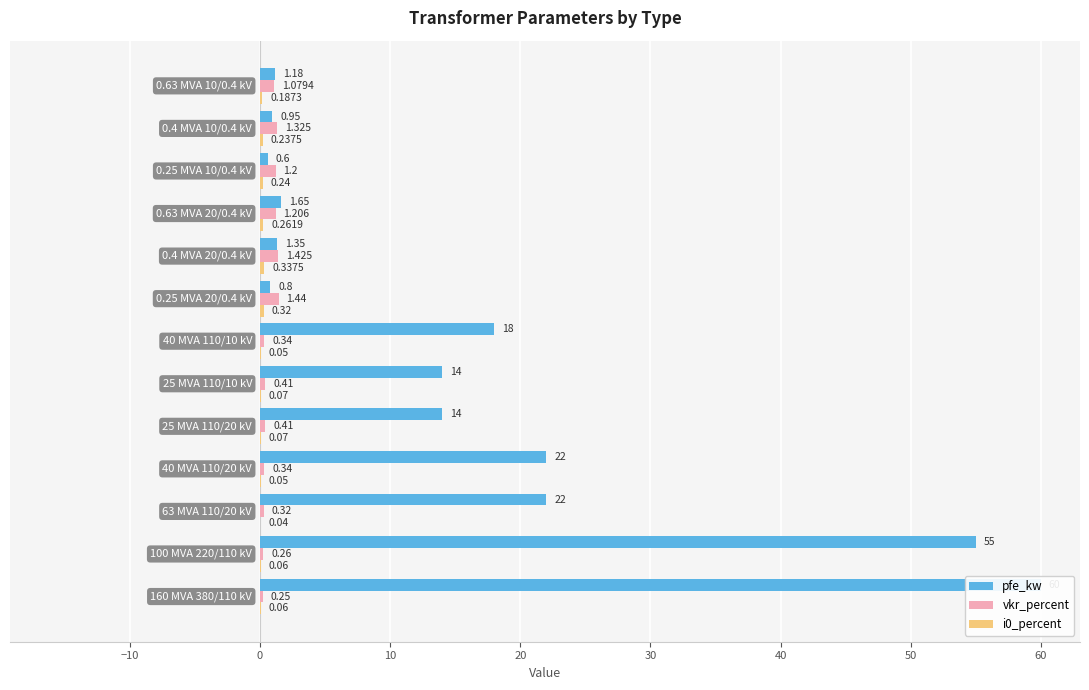

What is the sum of all pfe_kw values?

211.5